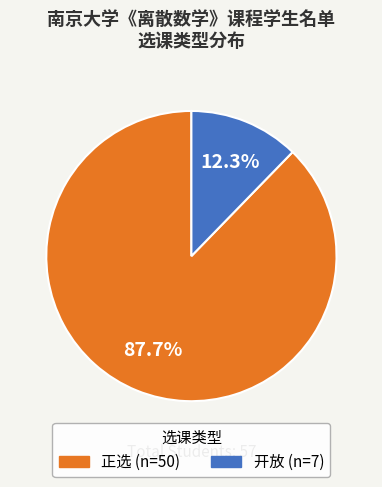

Is 开放 the majority of the pie?

No